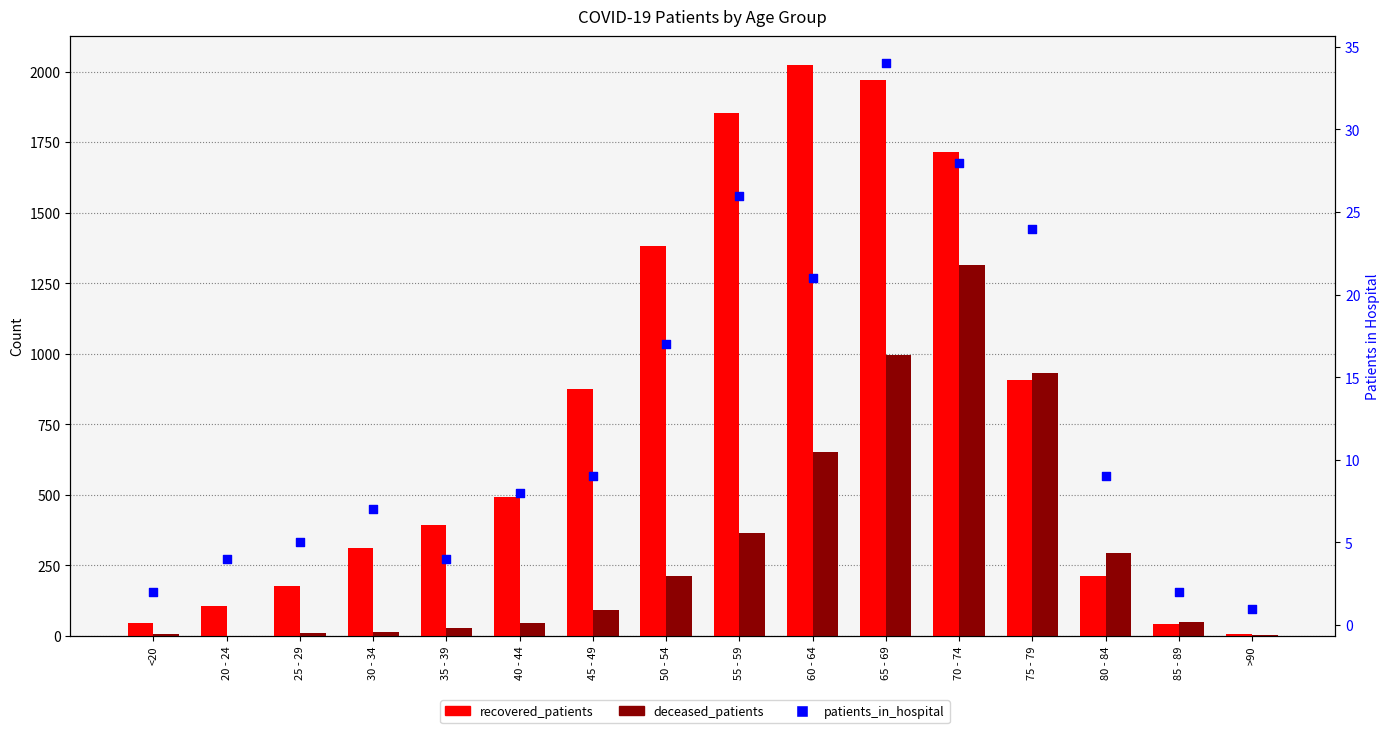

Is the value of deceased_patients at 30 - 34 greater than the value of recovered_patients at <20?

No